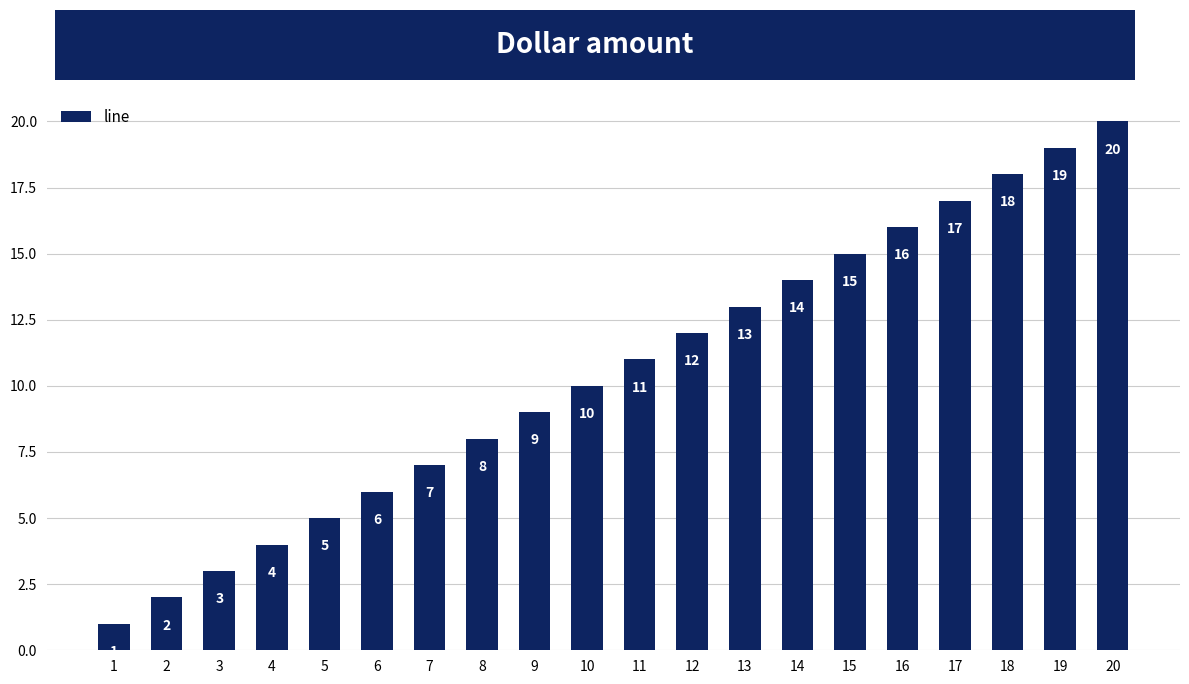

Where is the data nearest to the value 10?

10